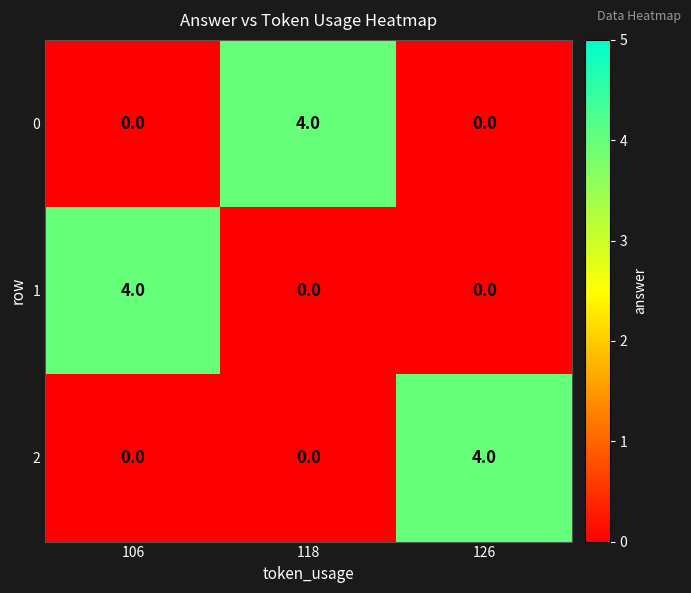

What is the spread (max minus min) of values at 106?

4